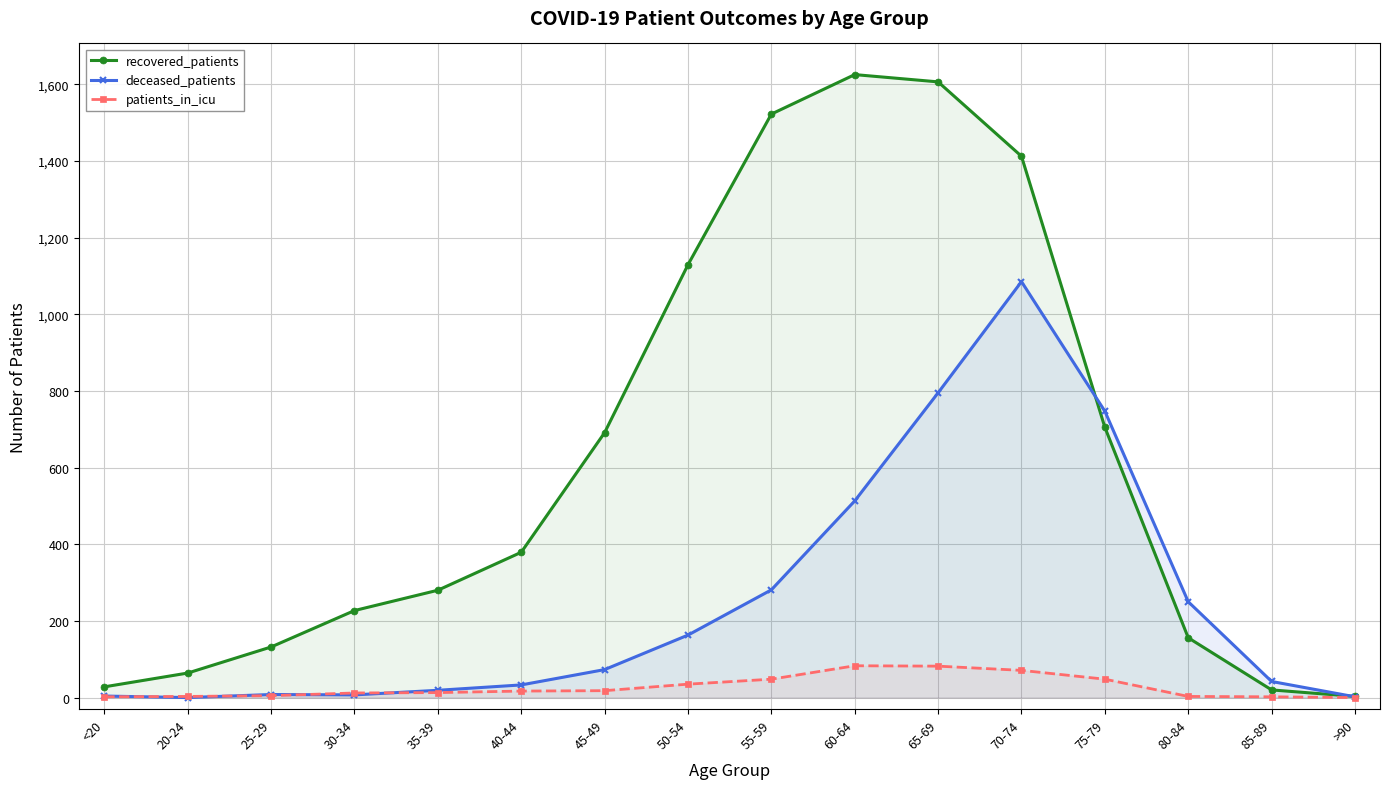

What is the label of the 14th point from the left?

80-84